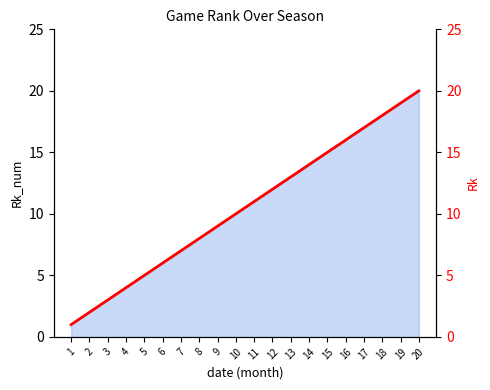

What is the maximum value shown in the chart?

20